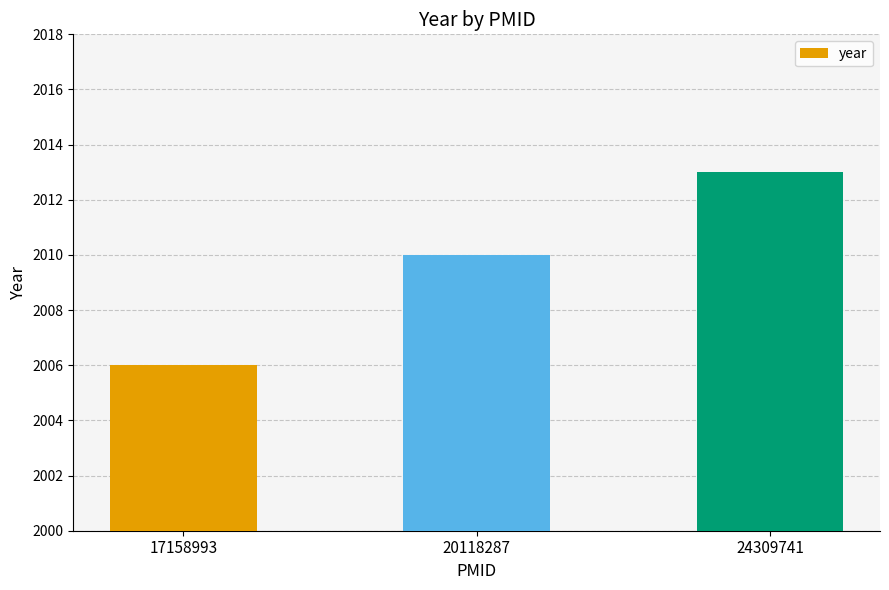

How many bars are there in total?

3